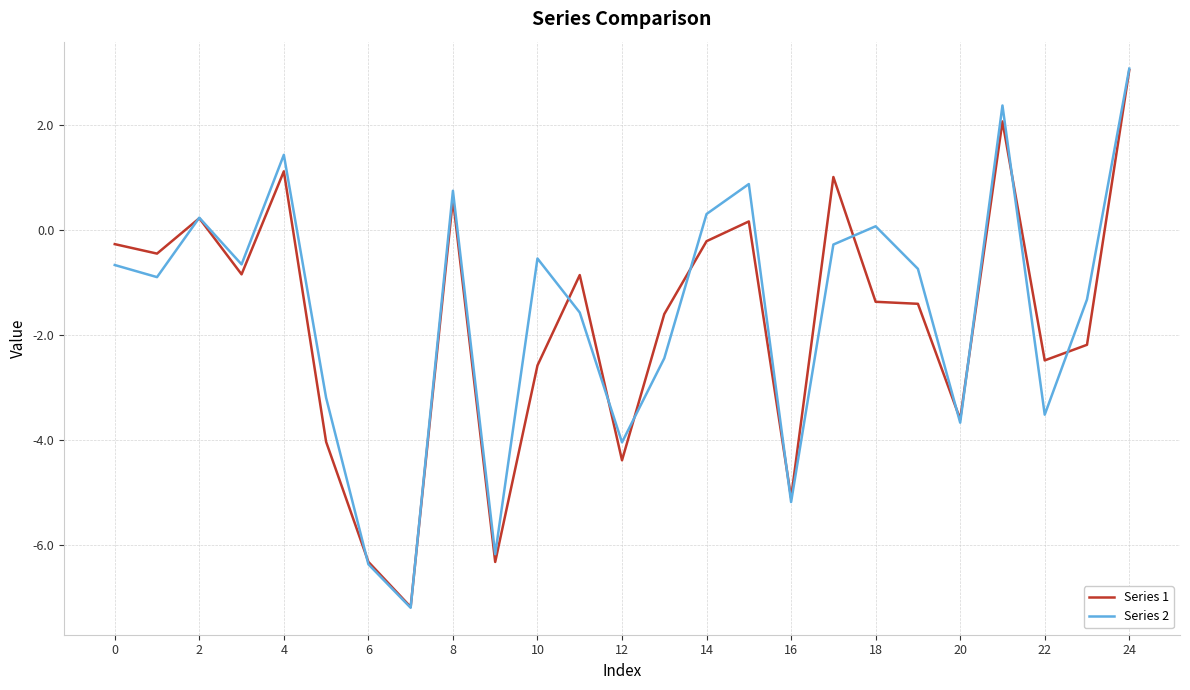

How many values in the Series 2 series exceed 0?

8